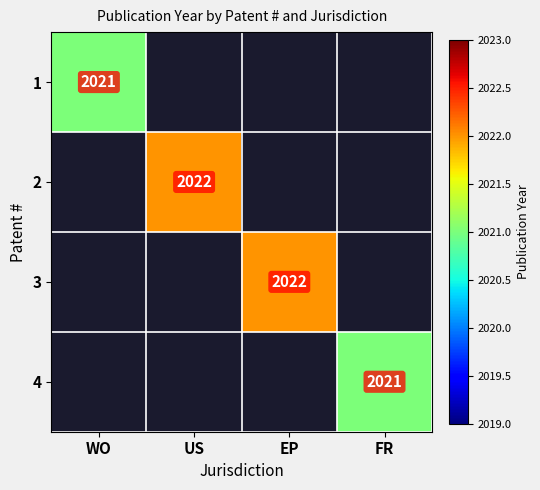

At how many categories does at least one series exceed 852?

4